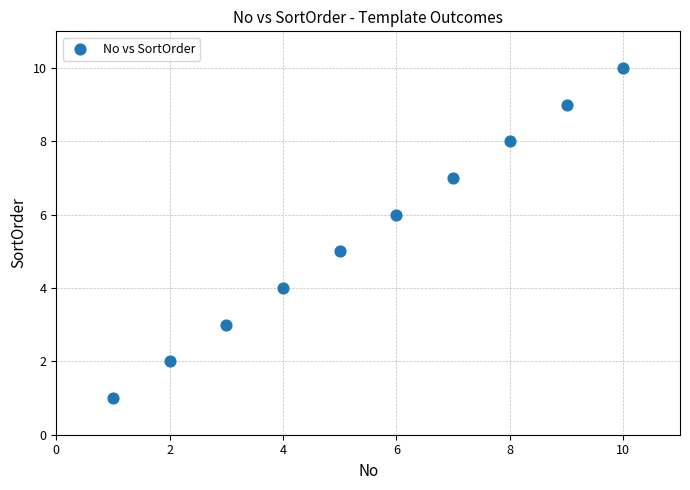

What is the range of Y values (max minus min)?

9